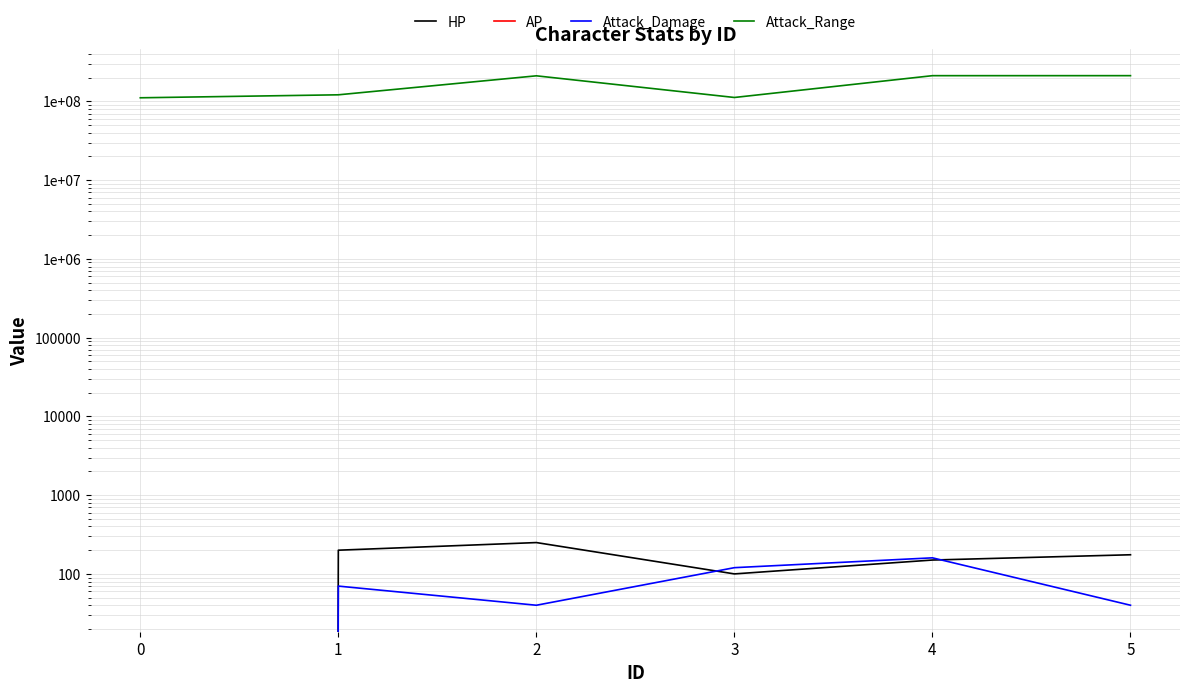

How many values in the Attack_Damage series are below 70?

3